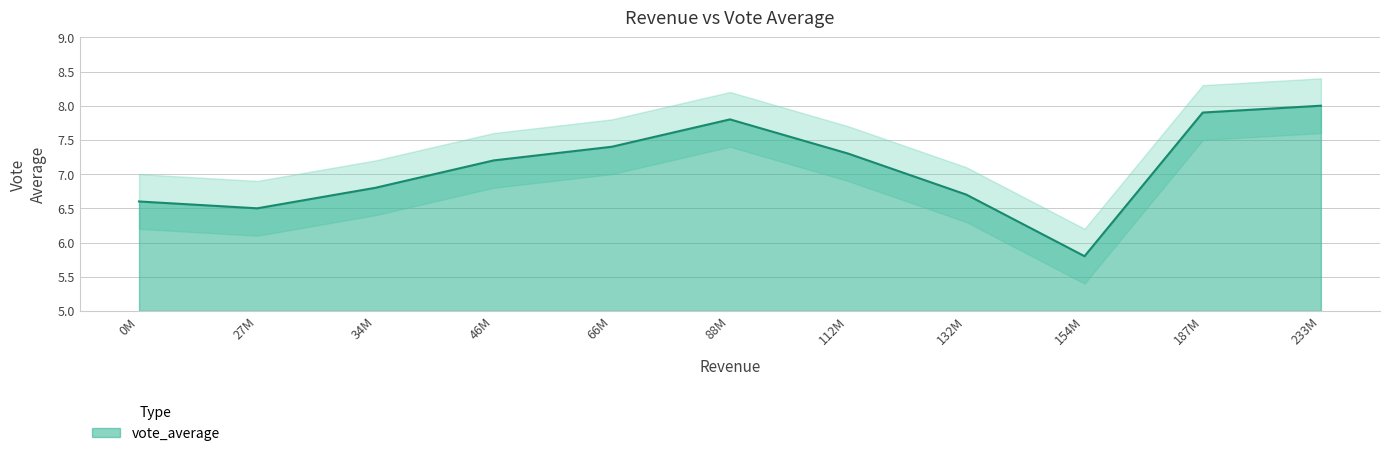

What is the maximum value shown in the chart?

8.0